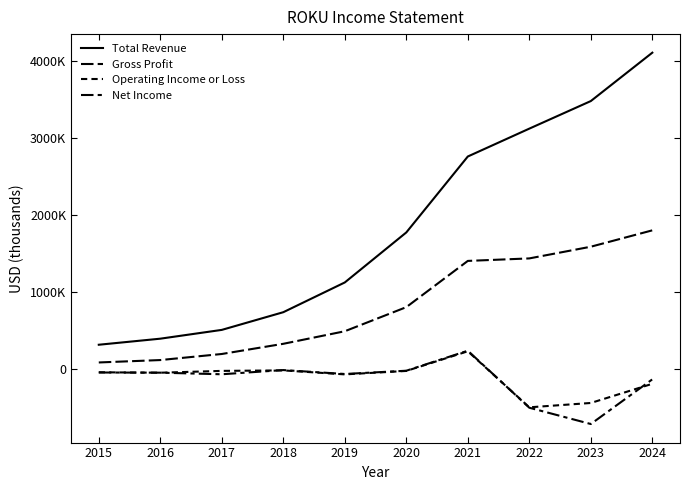

Is this an area chart (filled region under the line)?

No